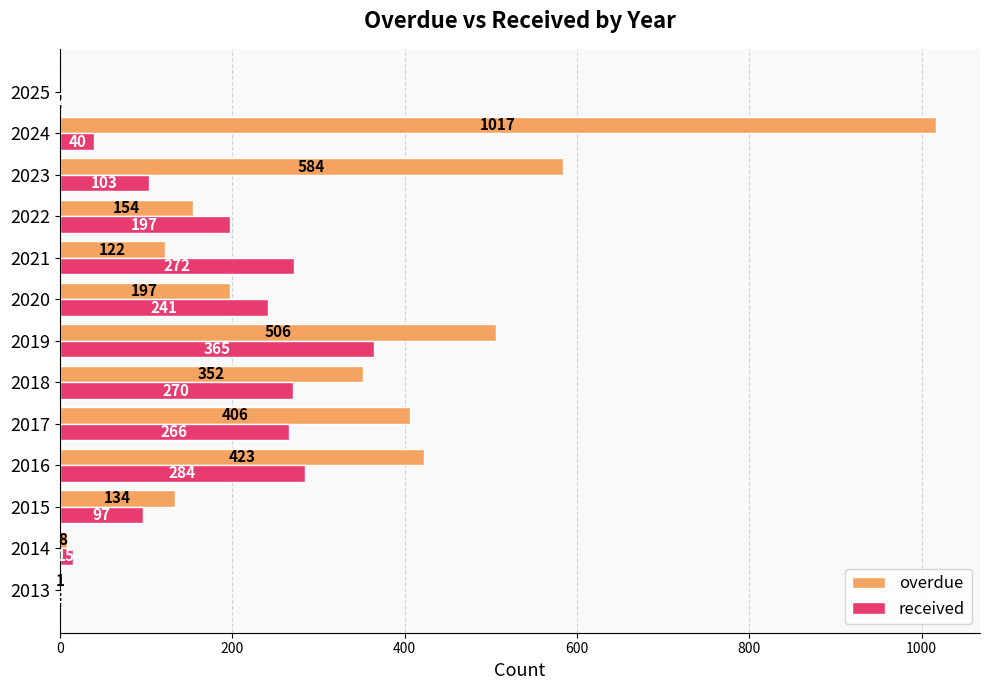

What is the greatest value displayed?

1017